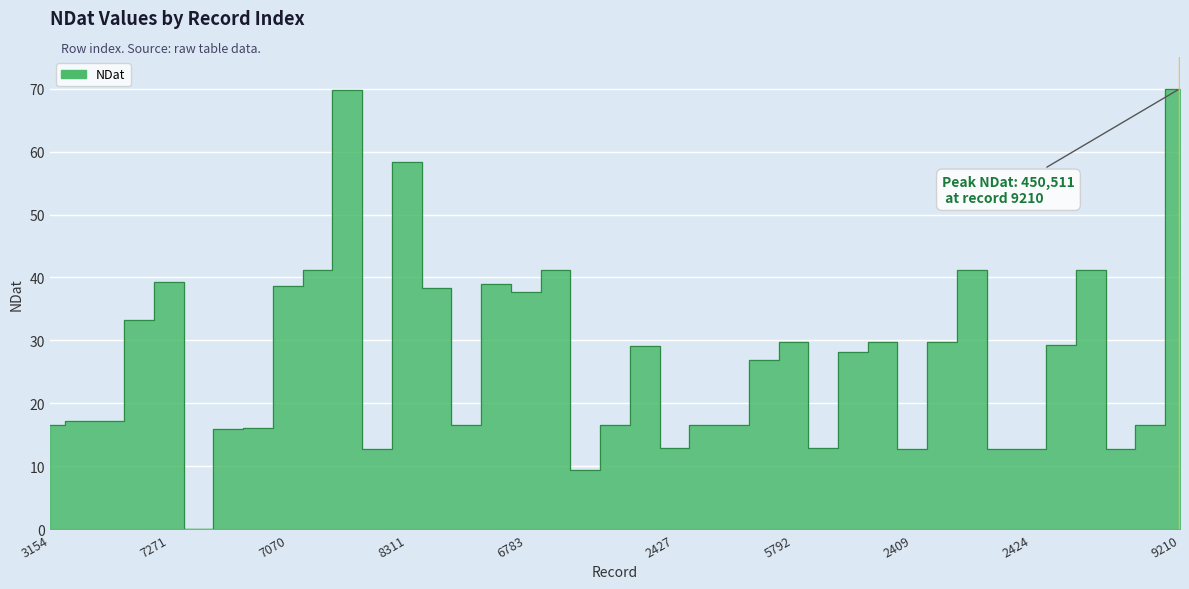

What is the ratio of the value at 5792 to the value at 3752?

1.7